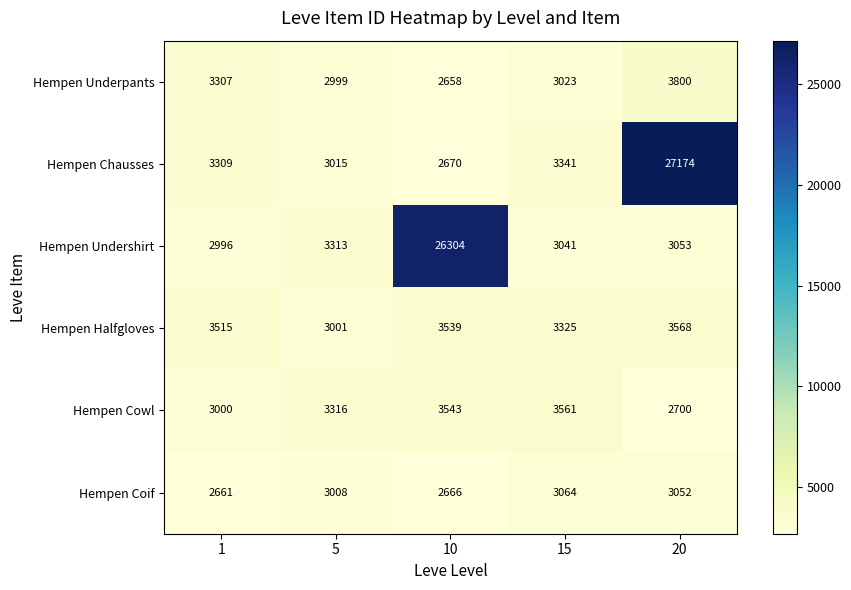

Between 5 and 10, which series saw the biggest shift?

Hempen Undershirt